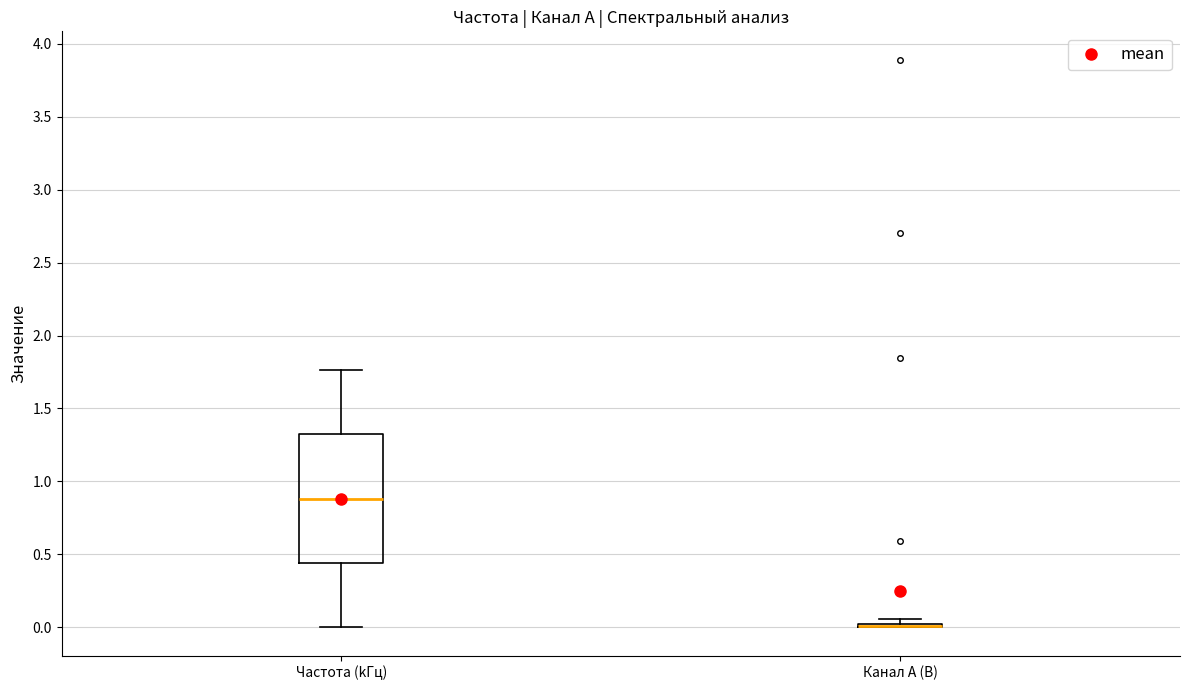

Which box is the tallest, from its lower edge to its upper edge?

Частота (kГц)